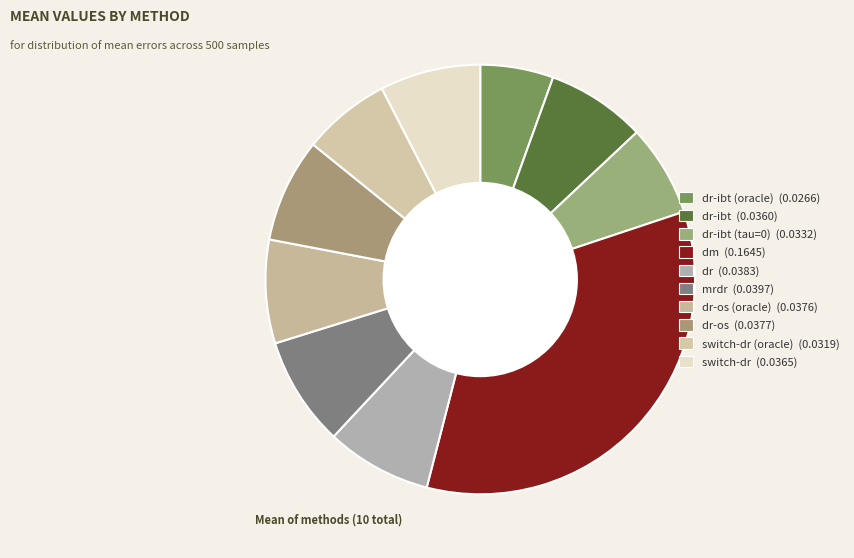

How many slices are in this pie chart?

10